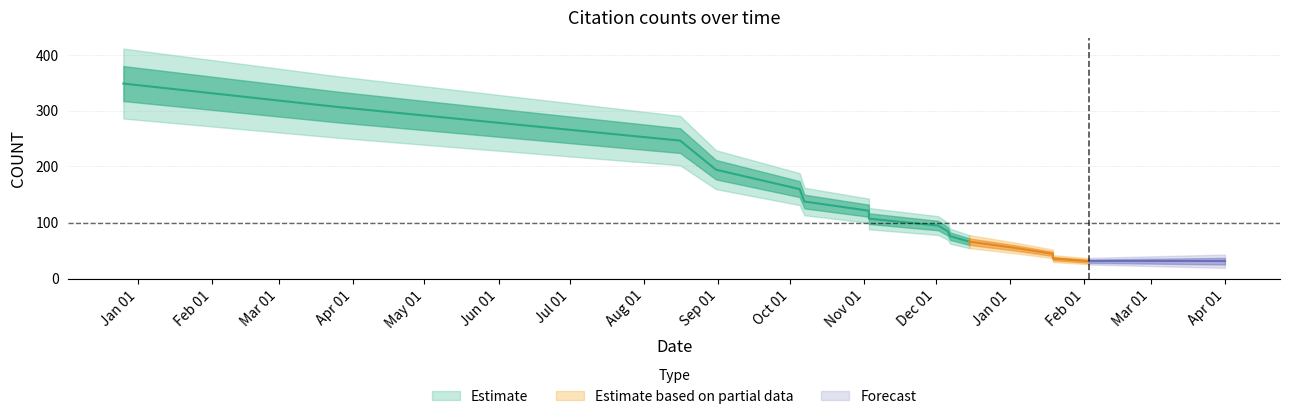

What is the change in value from 2021-11-03 to 2021-12-07?

-34